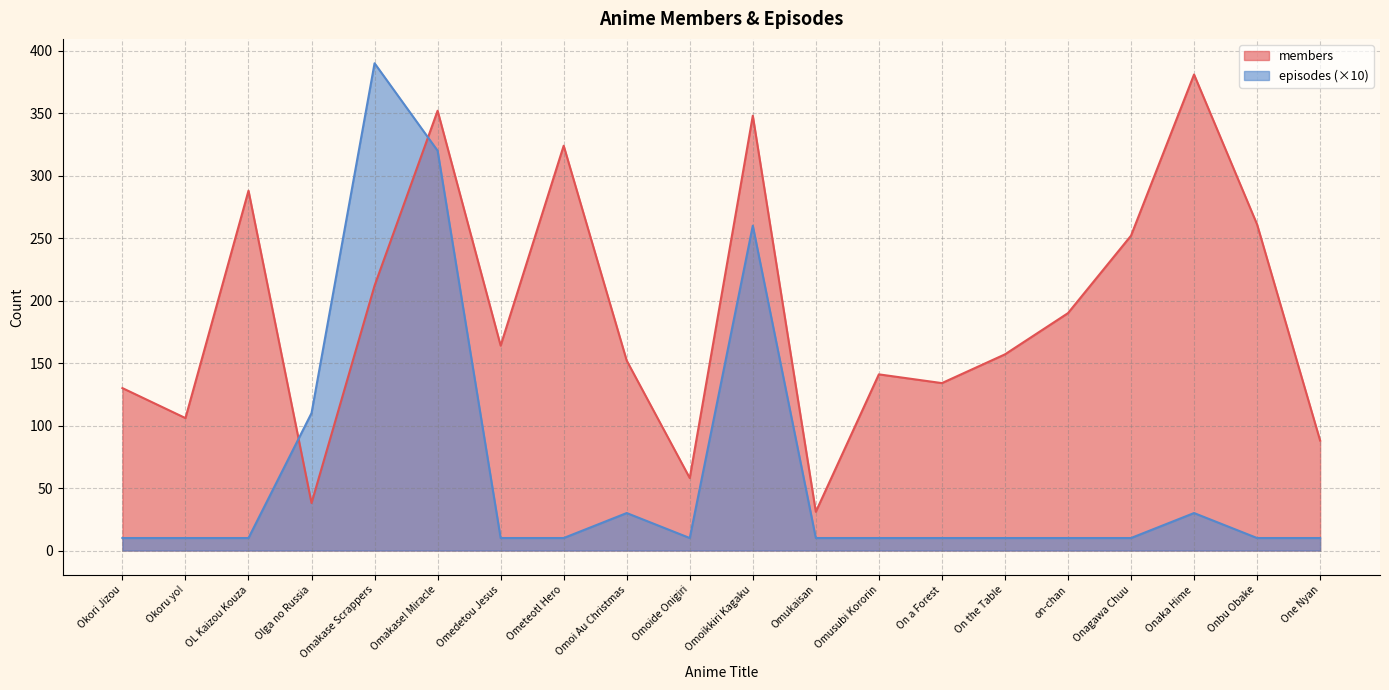

Rank the series by their average value, from lowest to highest.

episodes (×10), members